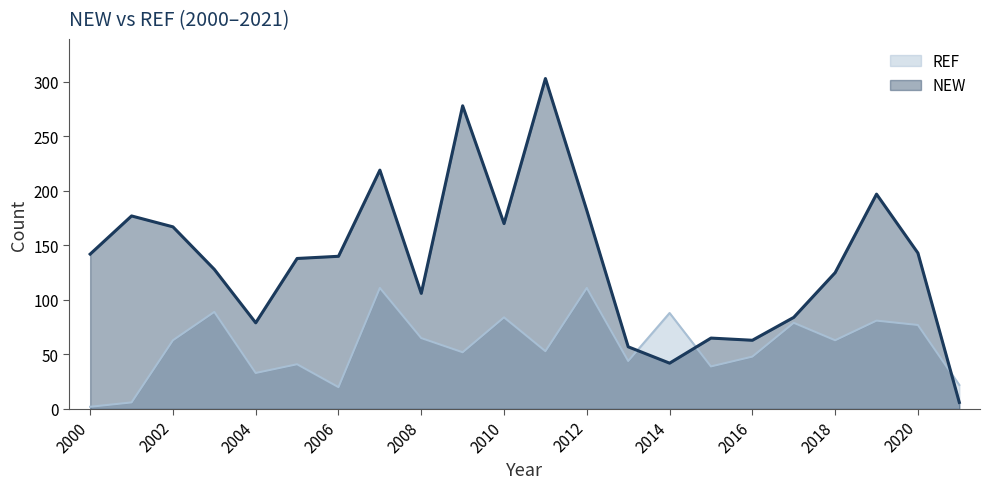

Reading left to right, extract all data points from this chart.

NEW: 2000=142	2001=177	2002=167	2003=128	2004=79	2005=138	2006=140	2007=219	2008=106	2009=278	2010=170	2011=303	2012=182	2013=57	2014=42	2015=65	2016=63	2017=84	2018=125	2019=197	2020=143	2021=6
REF: 2000=2	2001=6	2002=63	2003=89	2004=33	2005=41	2006=20	2007=111	2008=65	2009=52	2010=84	2011=53	2012=111	2013=44	2014=88	2015=39	2016=48	2017=79	2018=63	2019=81	2020=77	2021=22